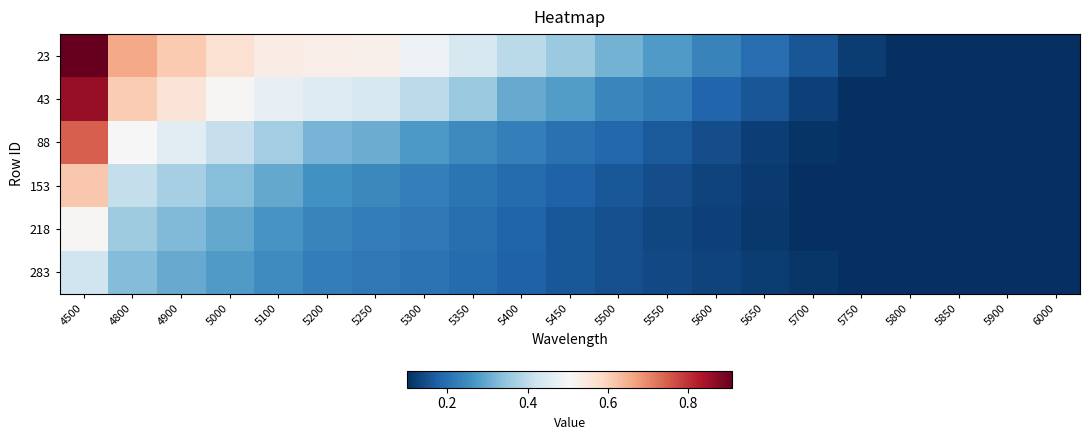

Between 5250 and 5750, which series saw the biggest shift?

23